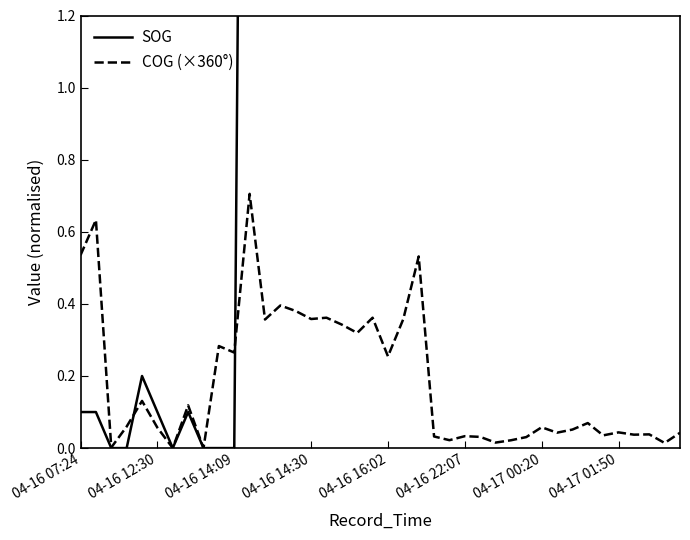

What is the difference between the highest and lowest values at 12?

6.4